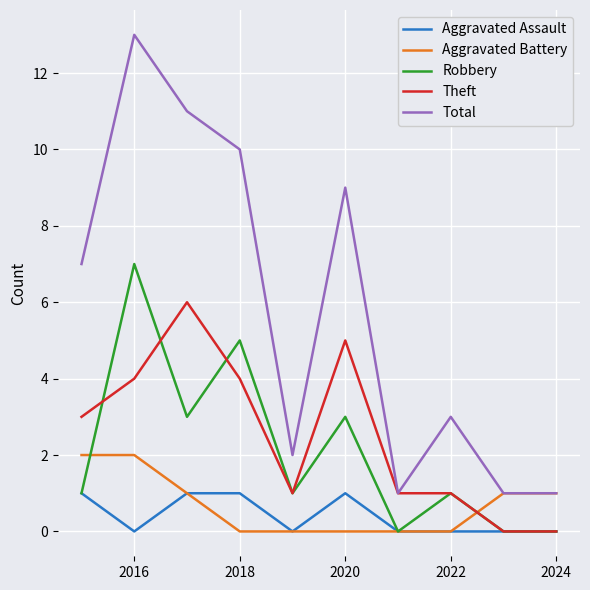

Rank the series by their maximum value, from highest to lowest.

Total, Robbery, Theft, Aggravated Battery, Aggravated Assault